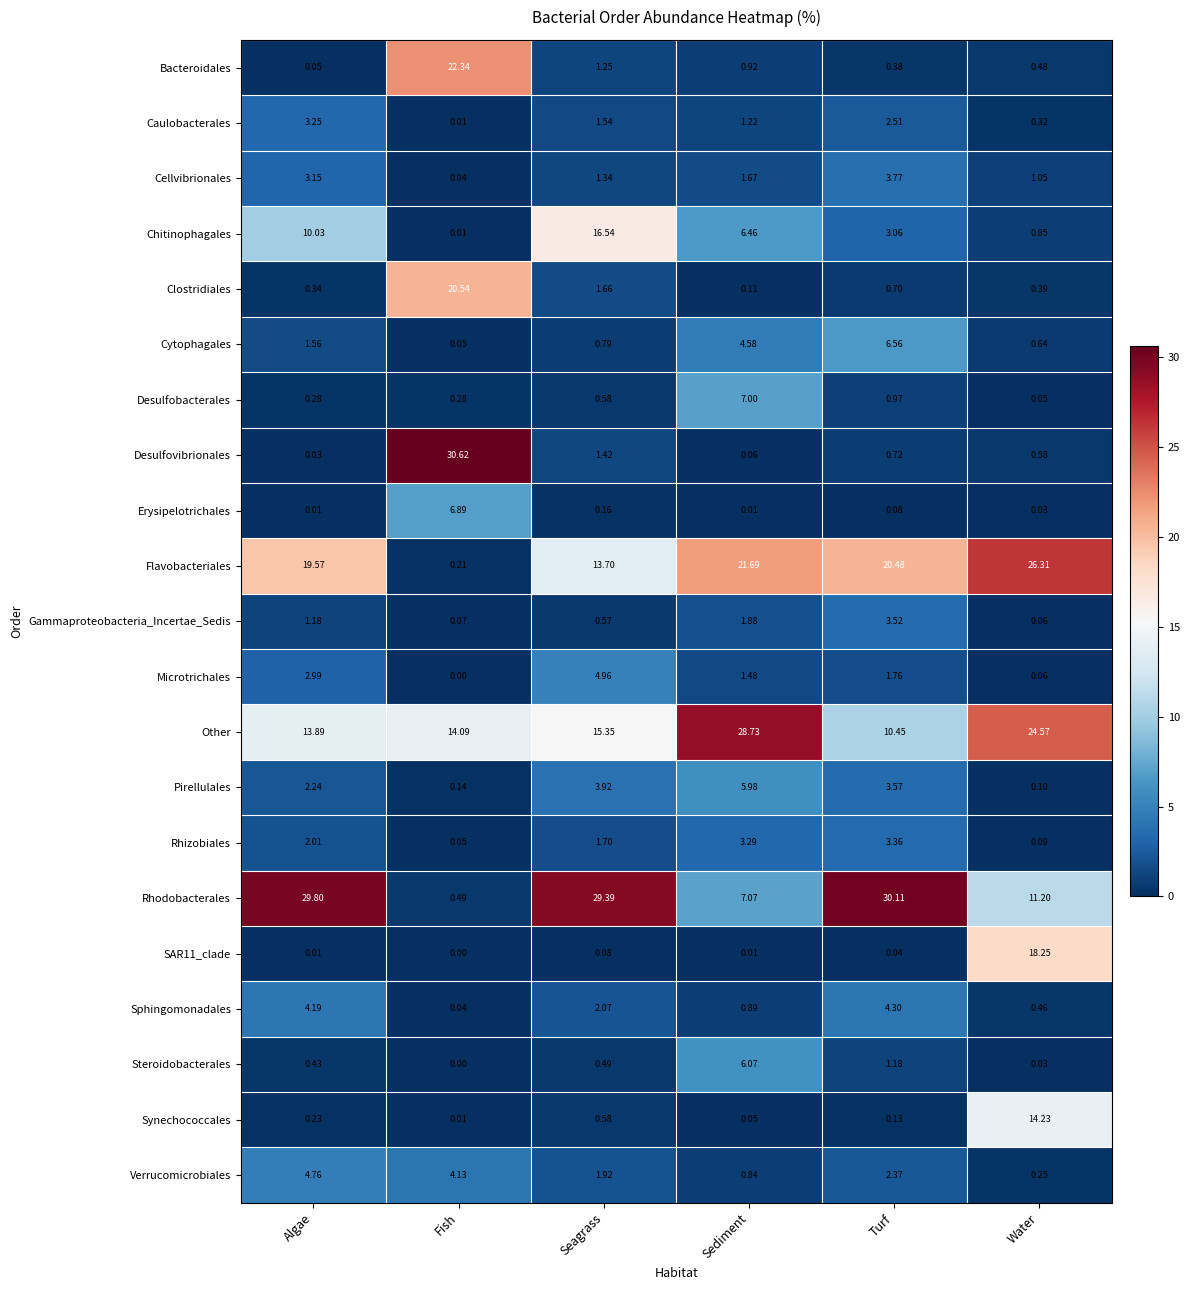

Which series has the widest spread of values?

Desulfovibrionales